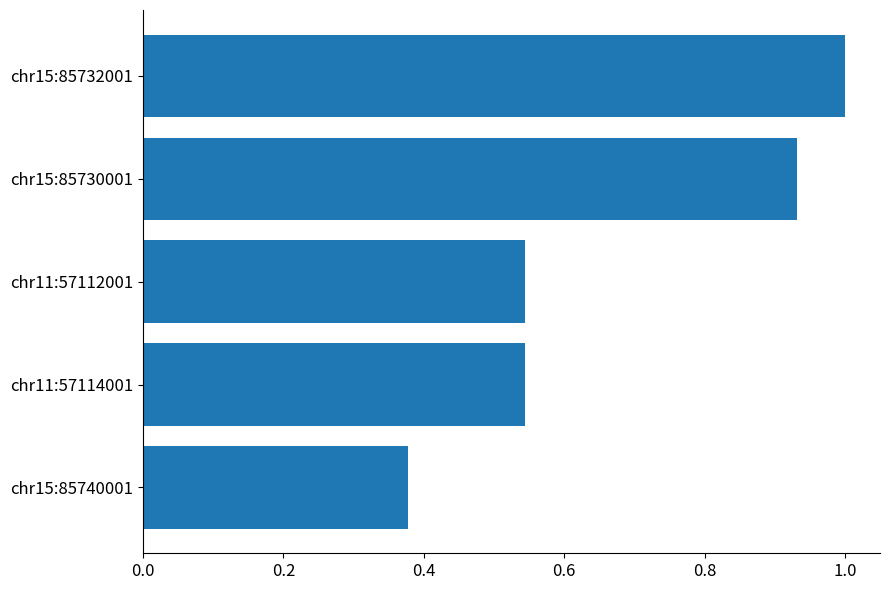

Which category has the lowest value across all series?

chr15:85740001